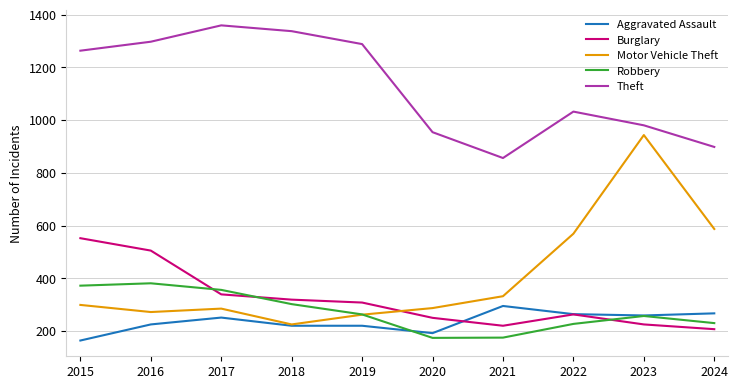

At which label is Theft closest to 1107?

2022